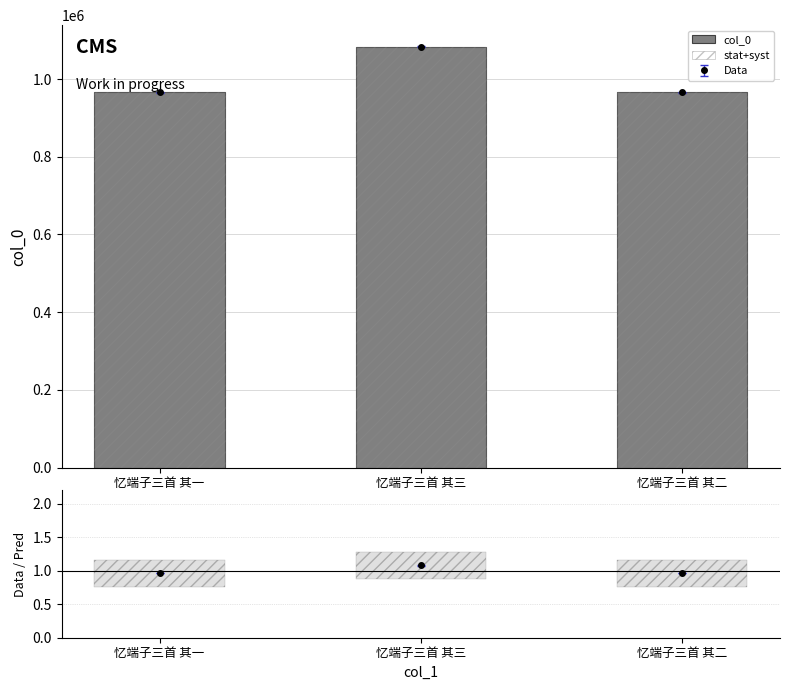

At which category is the sum across all series the highest?

忆端子三首 其三